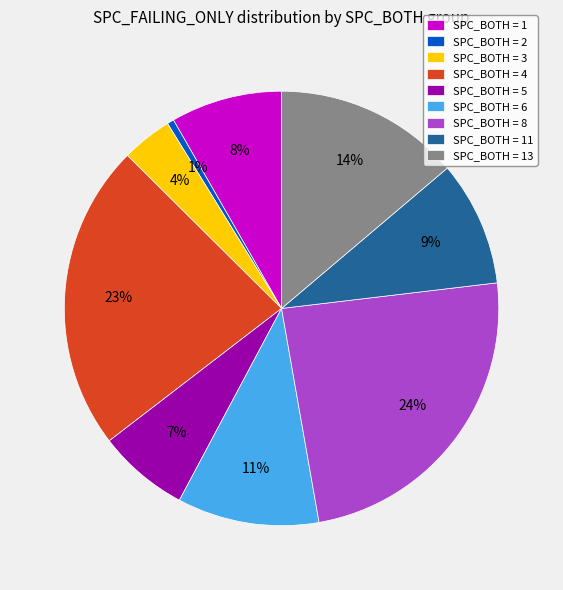

Combined, do SPC_BOTH = 2 and SPC_BOTH = 13 account for over 50%?

No